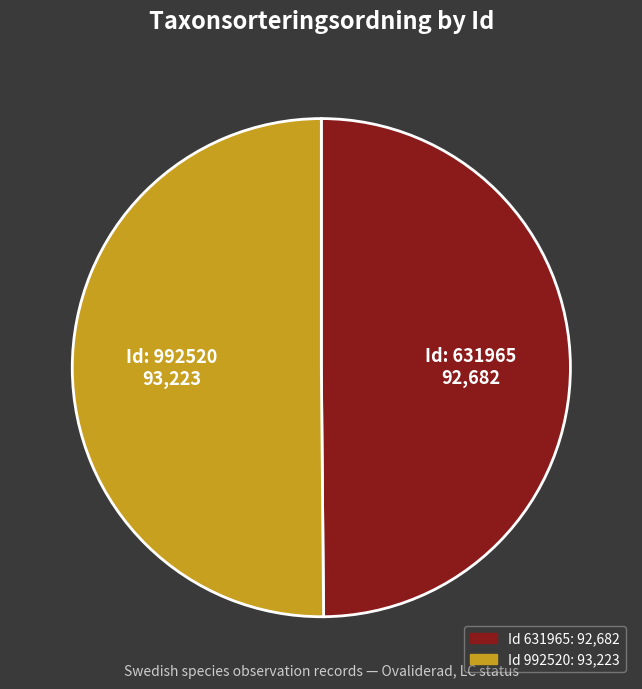

How many slices are in this pie chart?

2